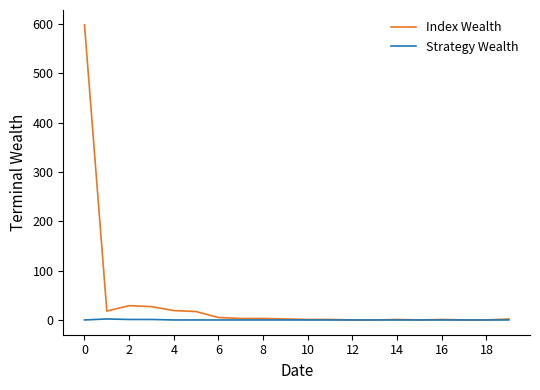

Which series has the largest total across all categories?

Index Wealth